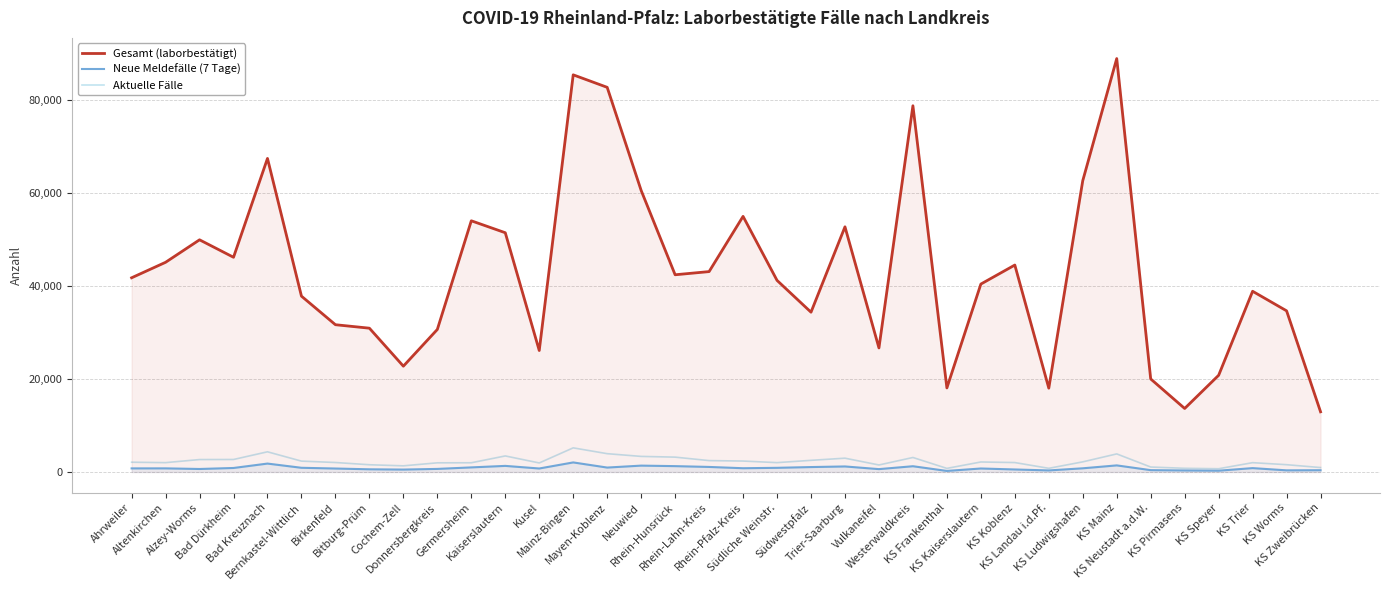

True or false: Neue Meldefälle (7 Tage) has a value of 1288 at Altenkirchen.

False